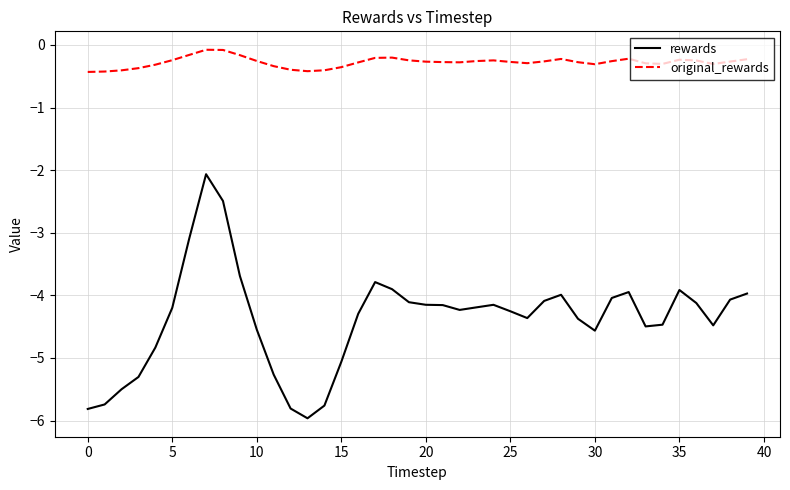

What is the lowest value of the original_rewards series?

-0.4